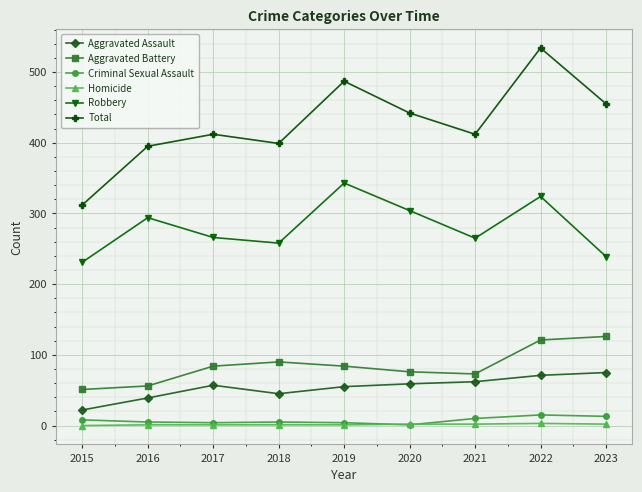

True or false: Aggravated Assault and Robbery cross at least once.

False